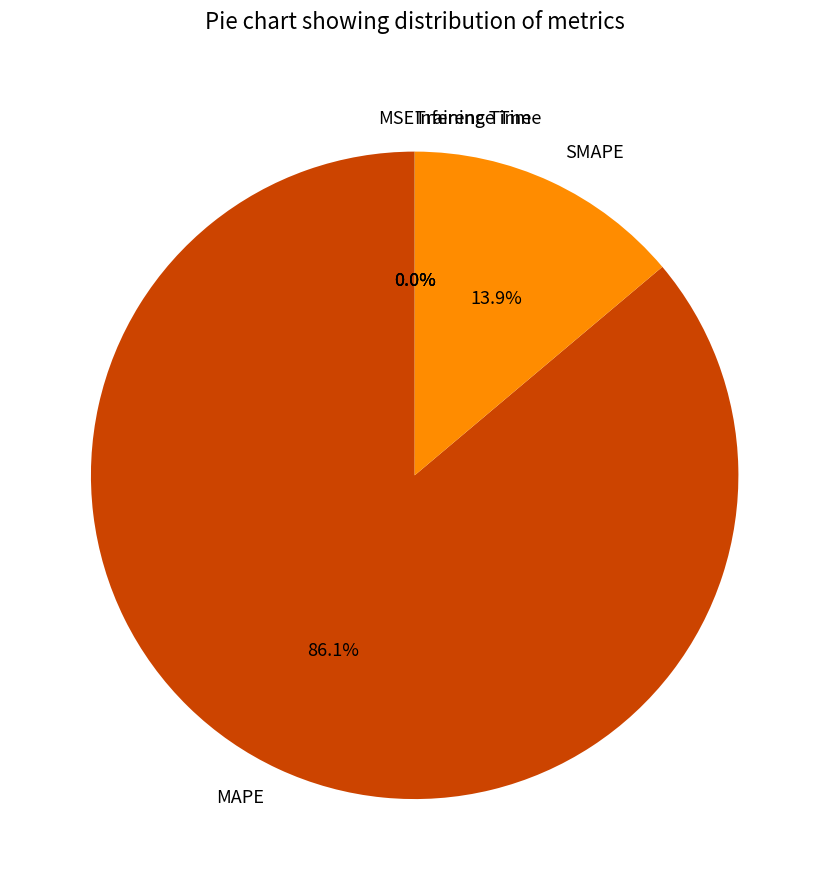

What is the largest slice in the pie chart?

MAPE